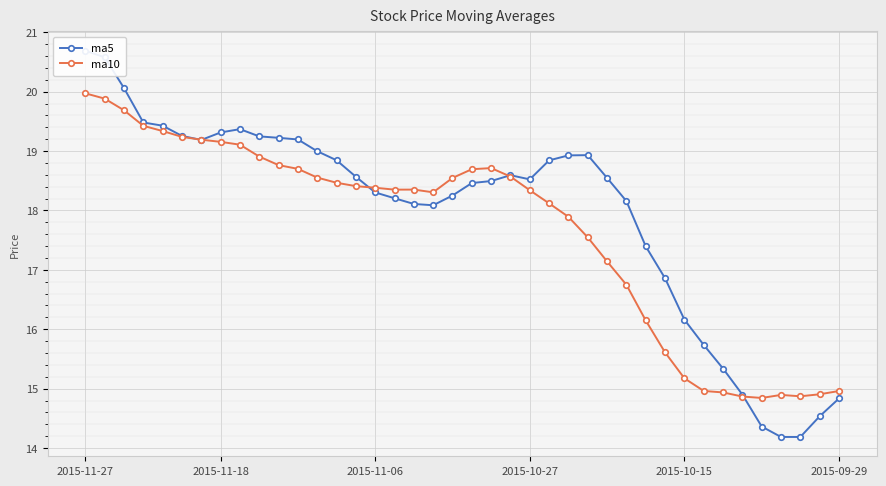

The value of ma10 at 2015-11-27 is 6.4. True or false?

False